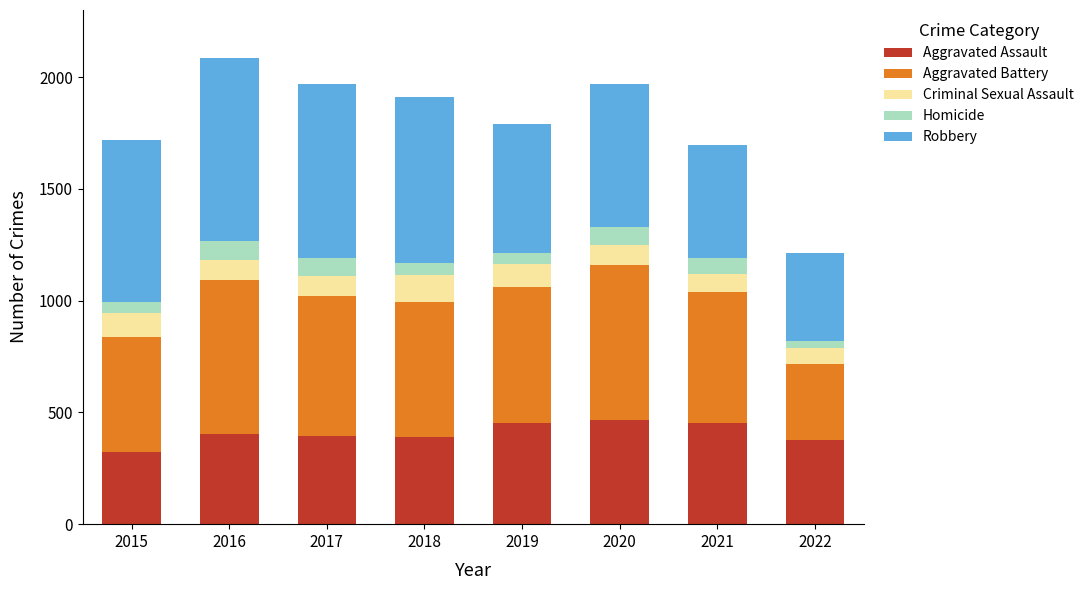

What is the total value across all series at 2016?

2086